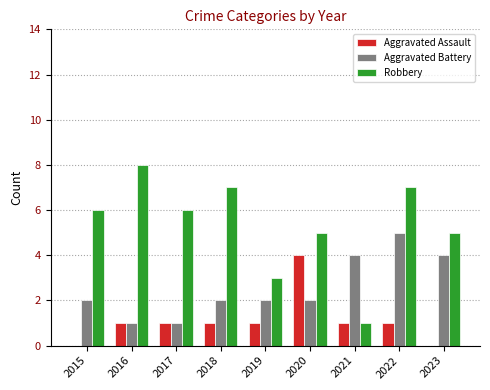

What value does the Robbery series have at 2018?

7